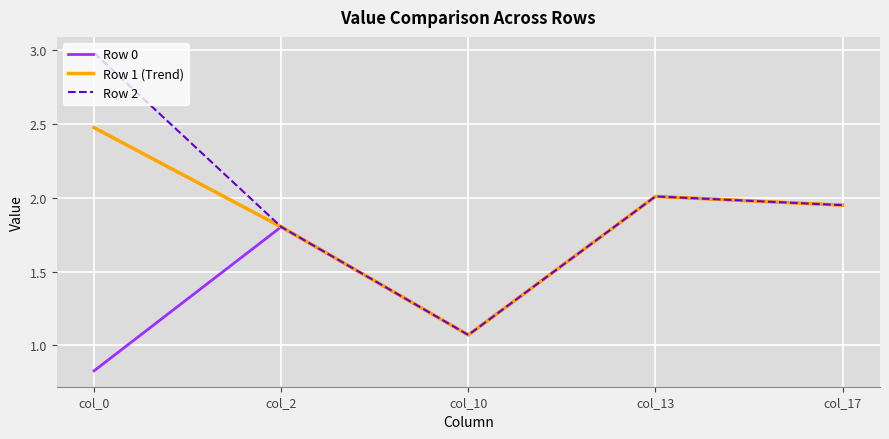

At which label does Row 0 first exceed 1?

col_2